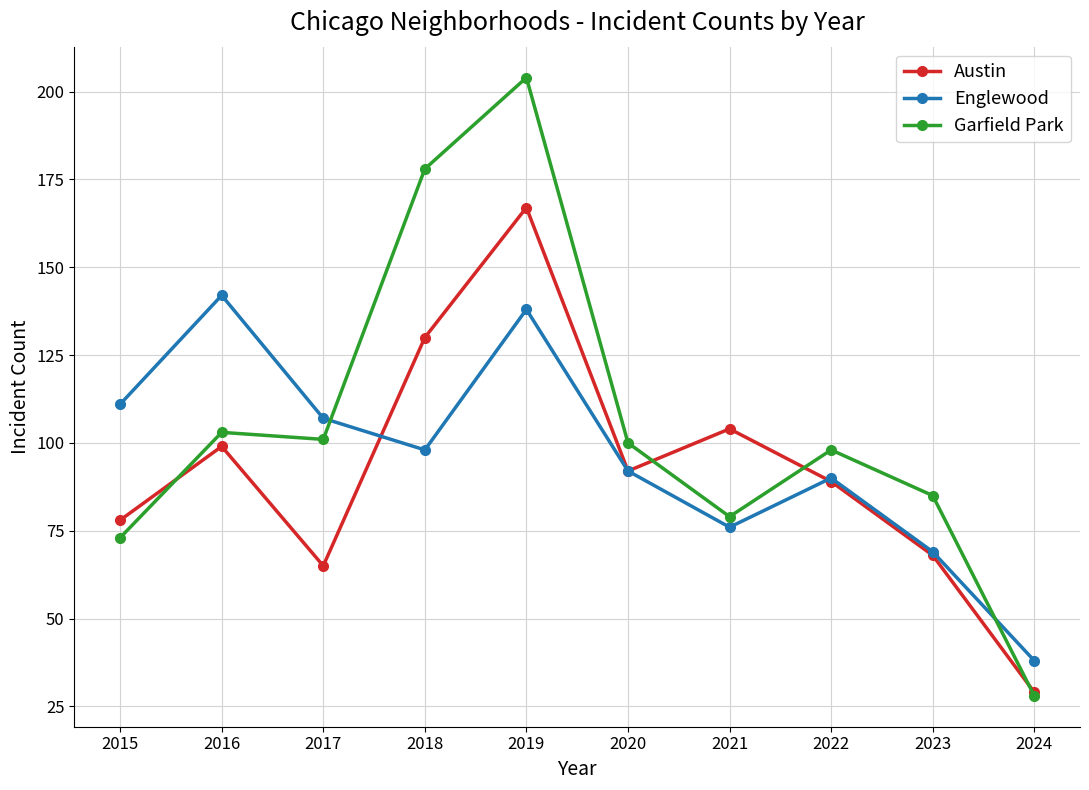

What is the value of the Englewood point at the 1st from the left?

111